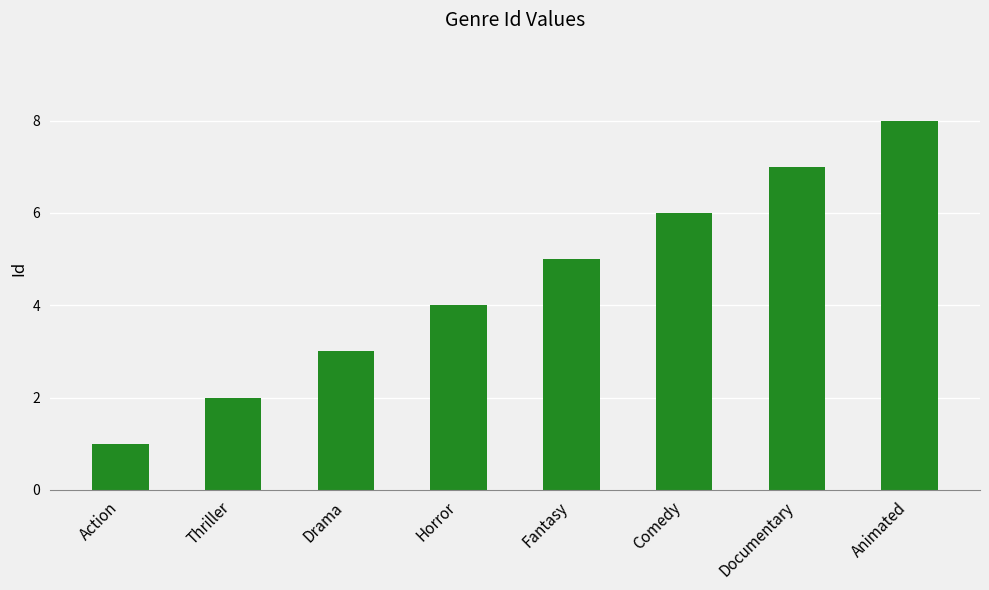

Approximately how many times larger is the value at Animated compared to Comedy?

1.3